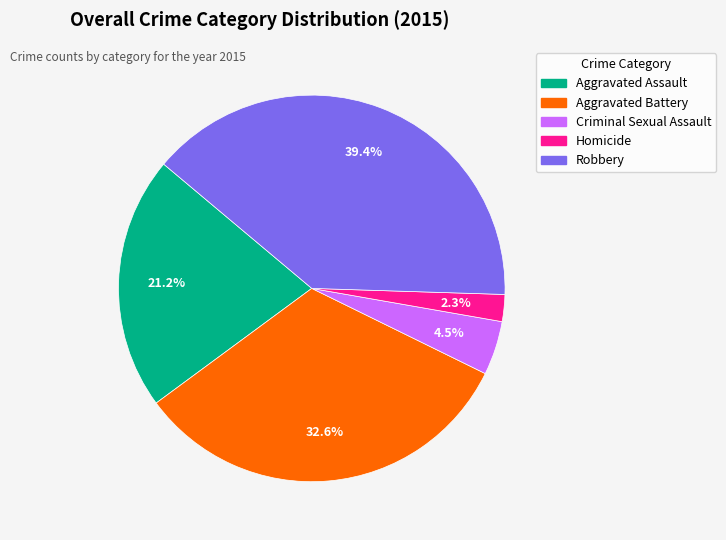

What percentage do Criminal Sexual Assault and Robbery together represent?

43.9%